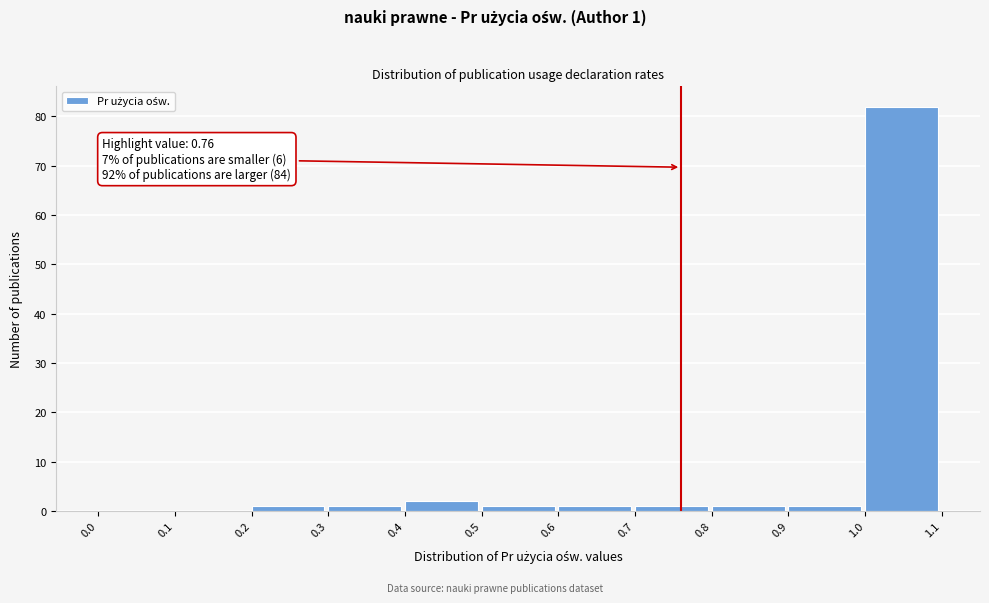

Over which range of the x-axis is the bar tallest?

1.0 to 1.1